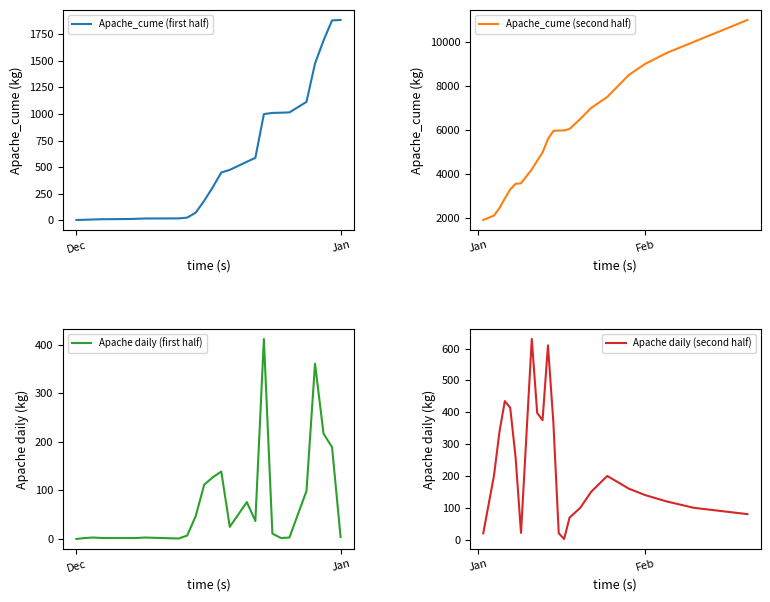

Does the chart have visible grid lines?

No